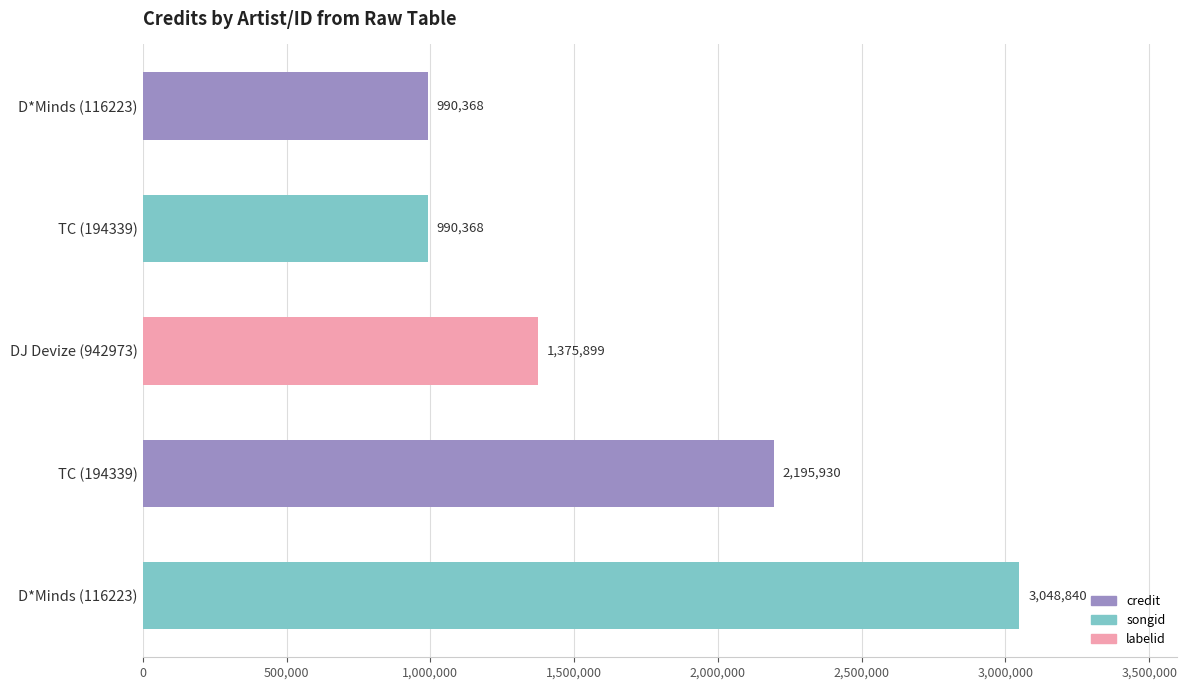

What is the smallest value displayed?

990368